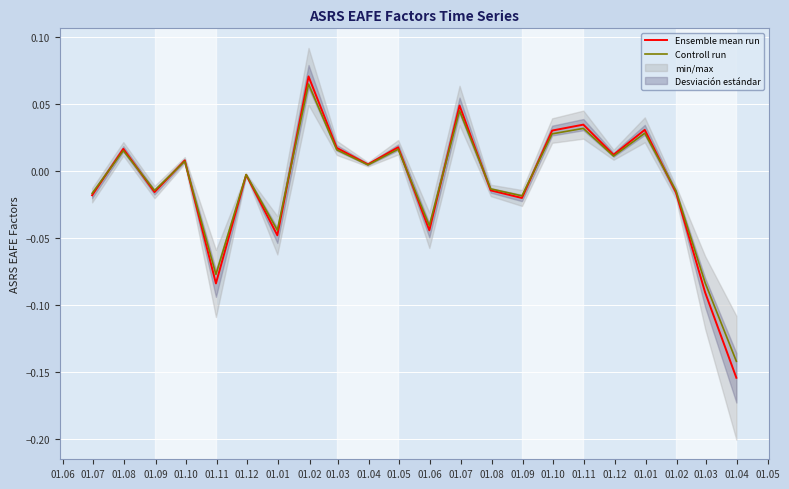

Rank the series by their maximum value, from highest to lowest.

Ensemble mean run, Controll run